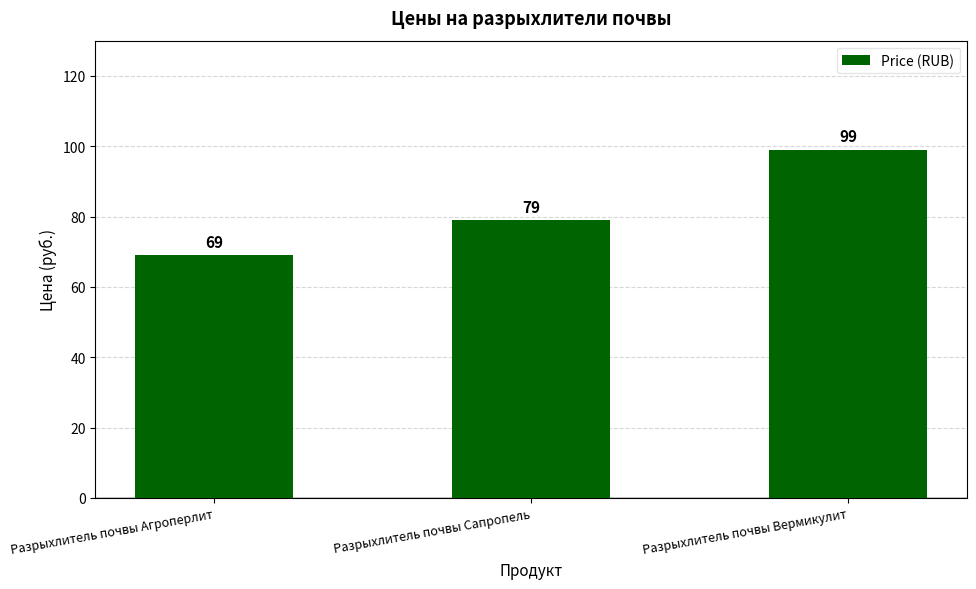

Between Разрыхлитель почвы Агроперлит and Разрыхлитель почвы Сапропель, which is larger?

Разрыхлитель почвы Сапропель